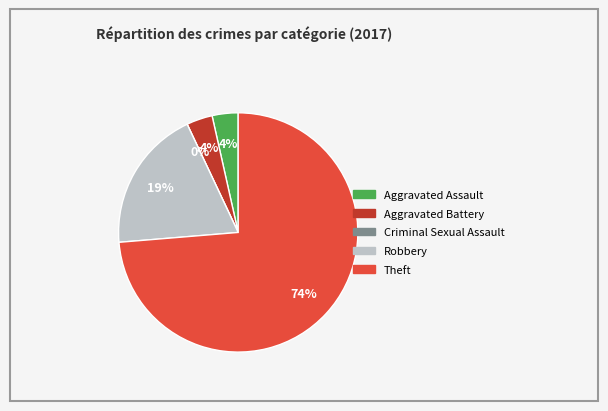

Which category accounts for the majority?

Theft